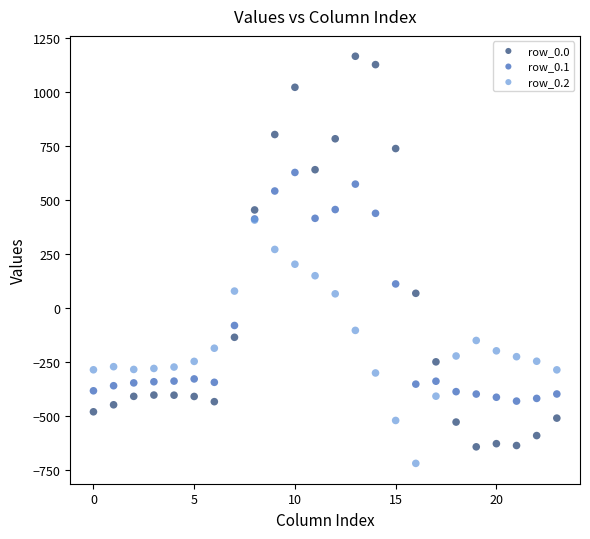

What are all the series names shown in the legend?

row_0.0, row_0.1, row_0.2